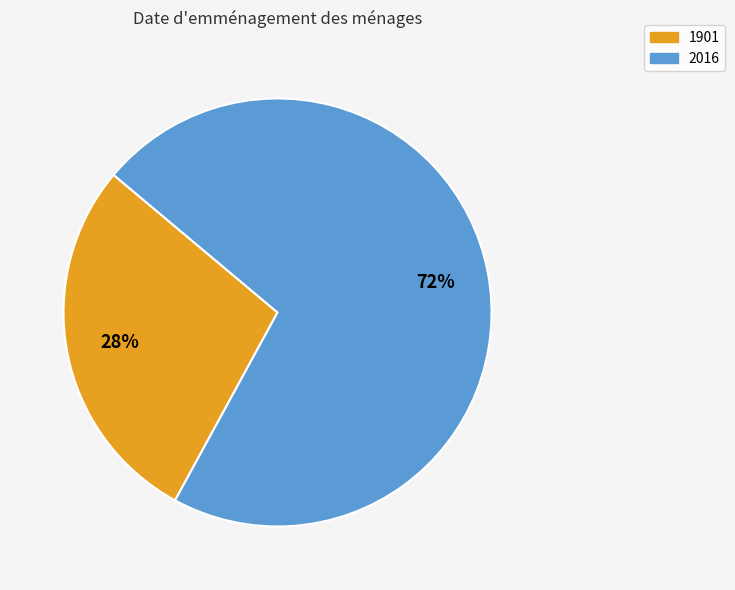

To the nearest percent, what is the average slice percentage?

50%